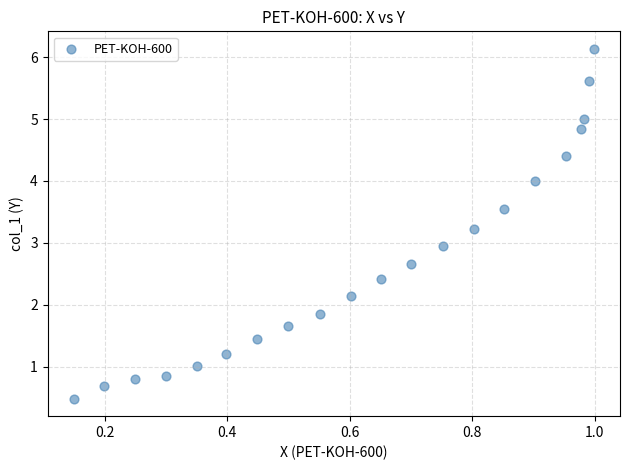

What is the range of Y values (max minus min)?

5.7